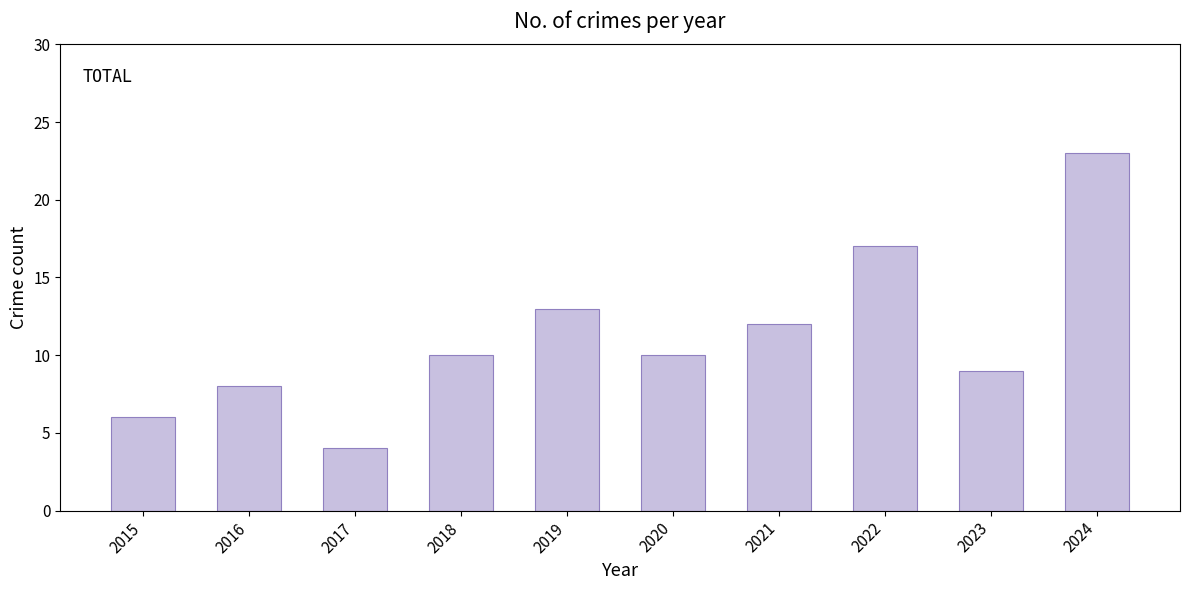

Reading left to right, list all the values displayed in this chart.

2015=6	2016=8	2017=4	2018=10	2019=13	2020=10	2021=12	2022=17	2023=9	2024=23